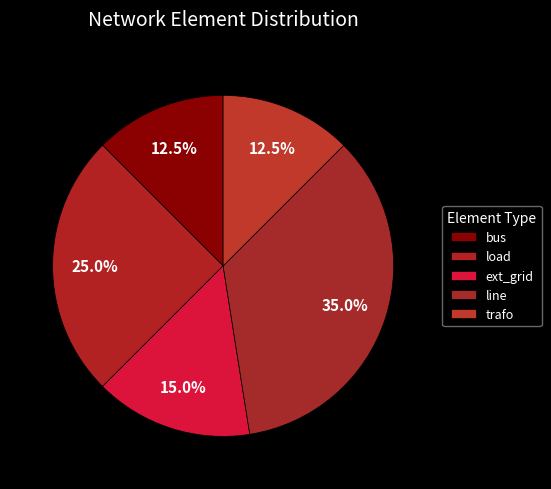

How many segments does this pie chart have?

5